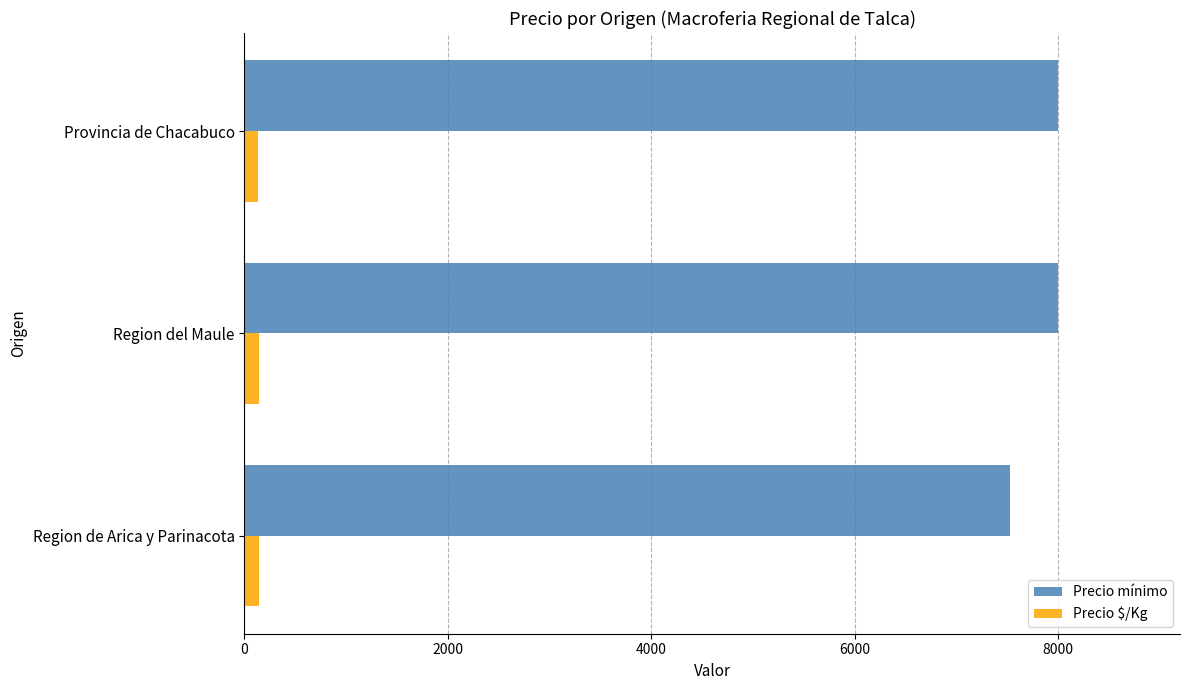

The Precio mínimo series shows 4911 at Region de Arica y Parinacota. True or false?

False